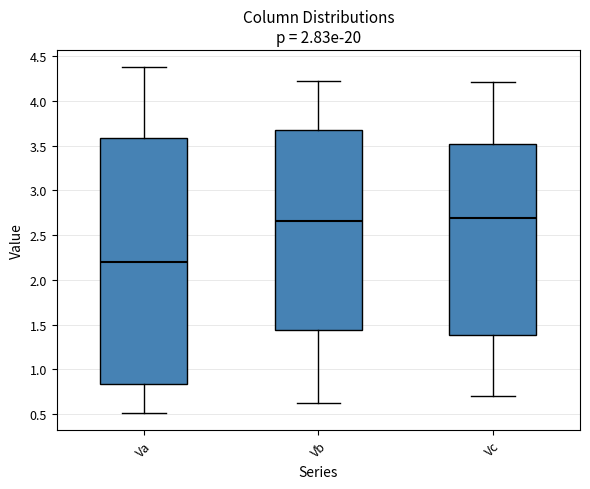

Reading left to right, transcribe this box plot: for each box, give where its median line is, the range the box spans, and where its two whiskers end, as read against the y-axis. The values are not printed on the chart, so give them approximately, as read against the axis.

Va: median 2.20, box 0.85 to 3.60, whiskers 0.50 to 4.40
Vb: median 2.65, box 1.45 to 3.65, whiskers 0.60 to 4.25
Vc: median 2.70, box 1.40 to 3.50, whiskers 0.70 to 4.20